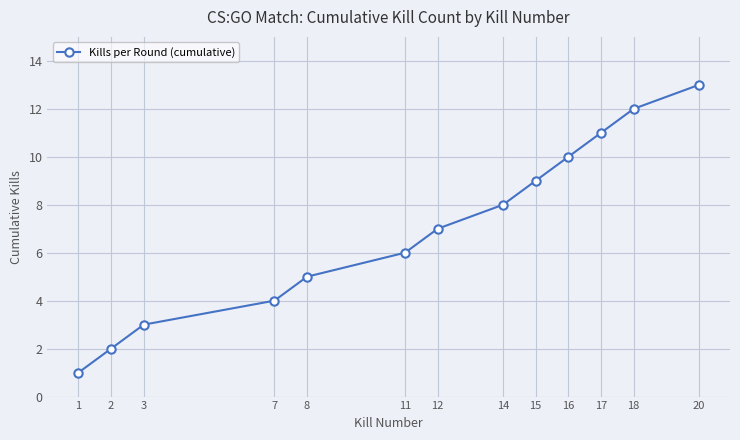

What is the value of the 13th point from the left?

13